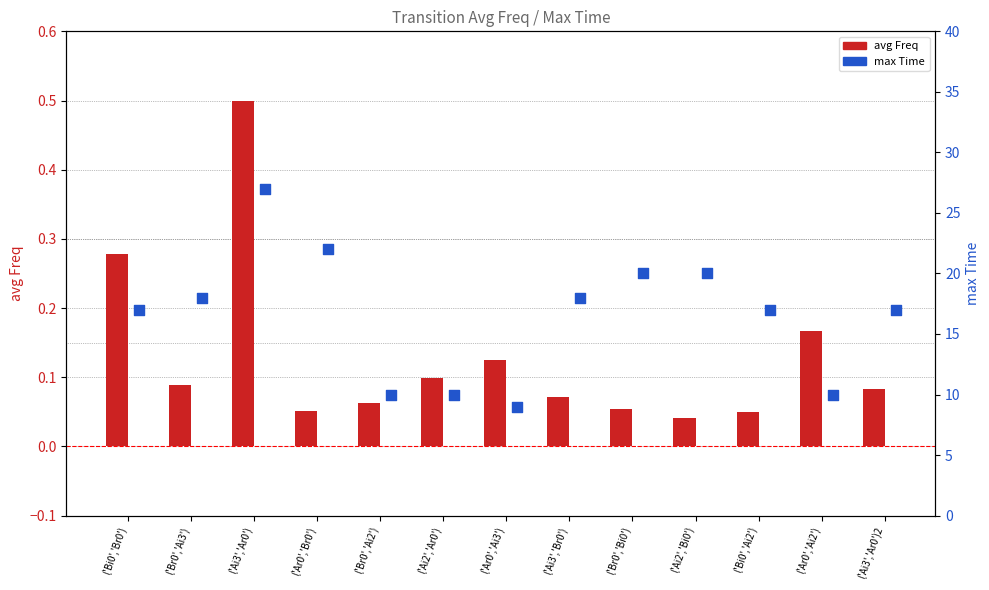

Which series has the widest spread of Y values?

max Time